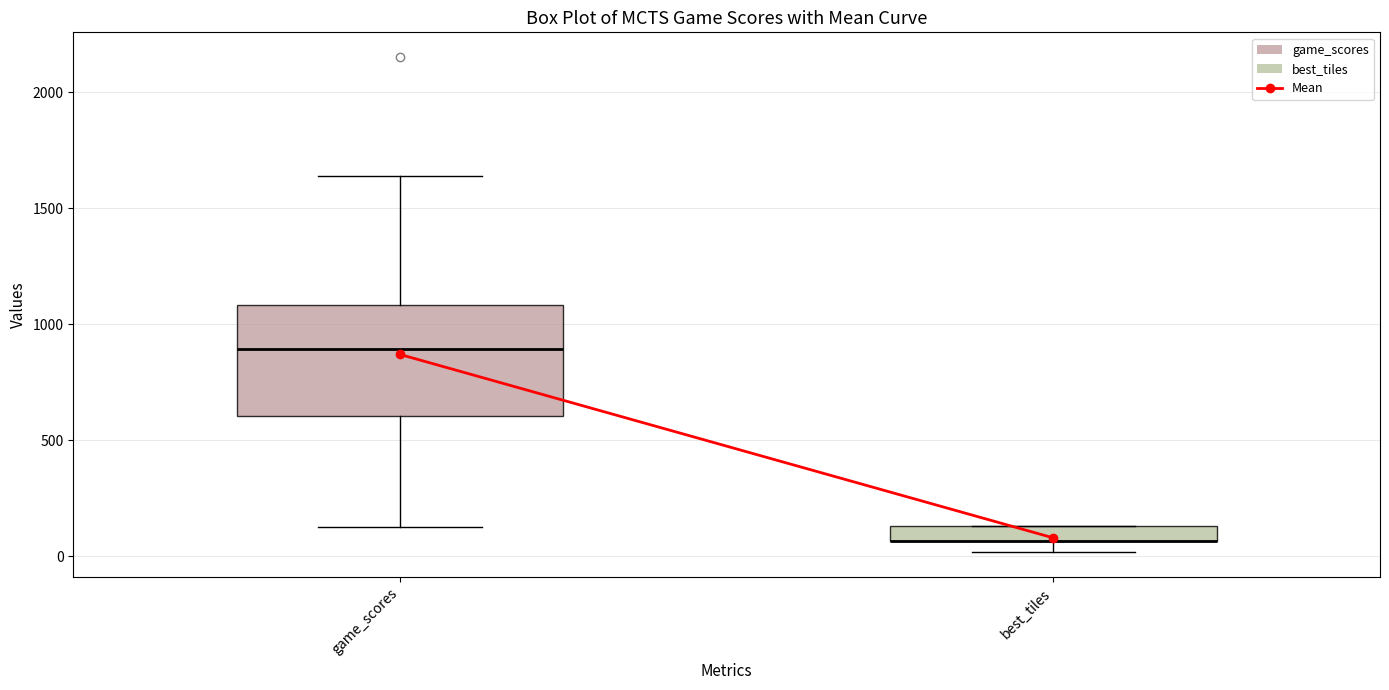

Where is the upper edge of the box for game_scores on the y-axis? The values are not printed on the chart, so give them approximately, as read against the axis.

1100